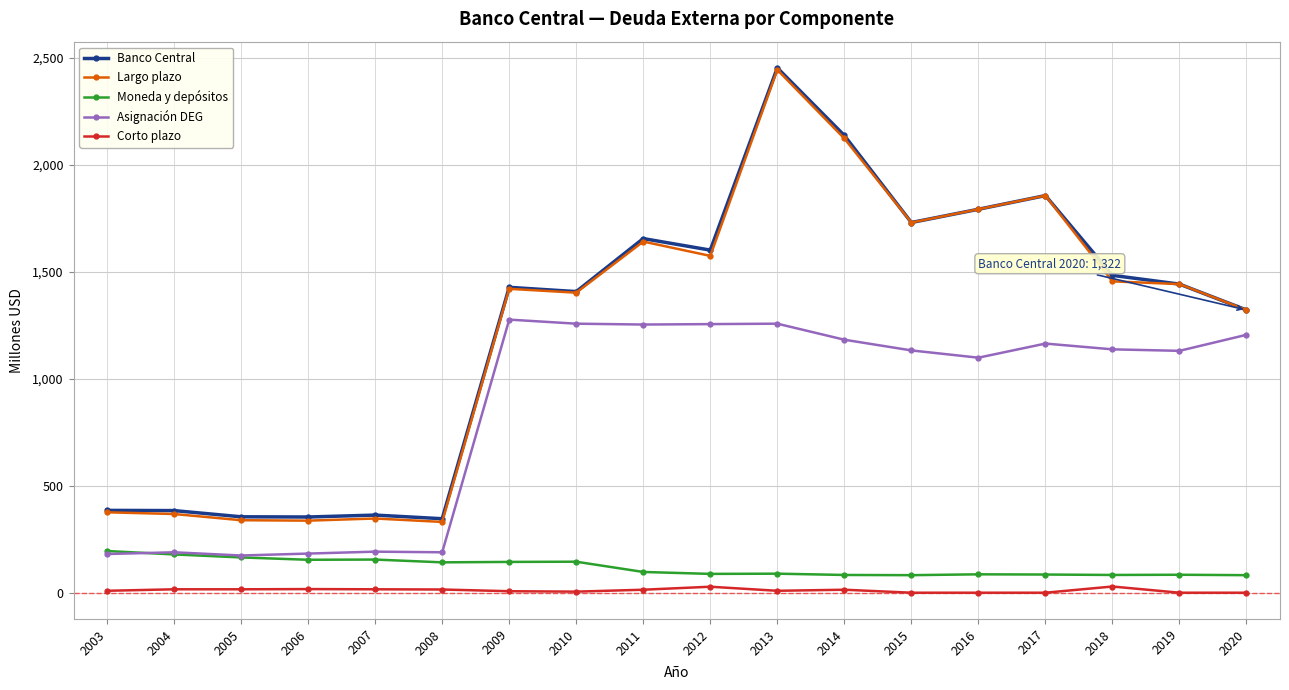

True or false: Largo plazo has a value of 376 at 2003.

True